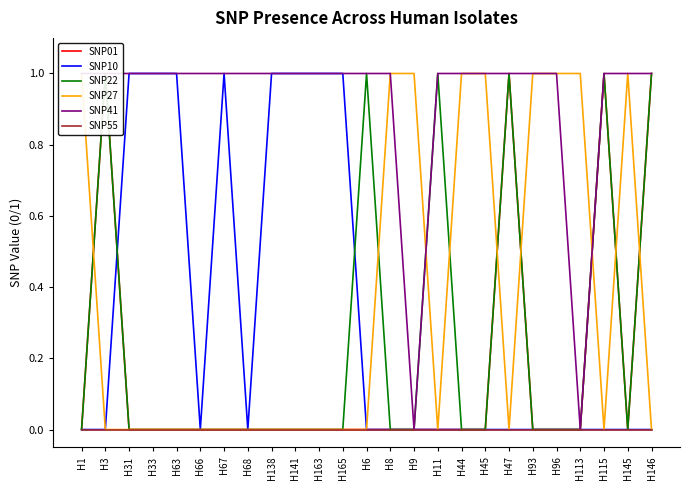

The SNP27 series shows 0 at H47. True or false?

True